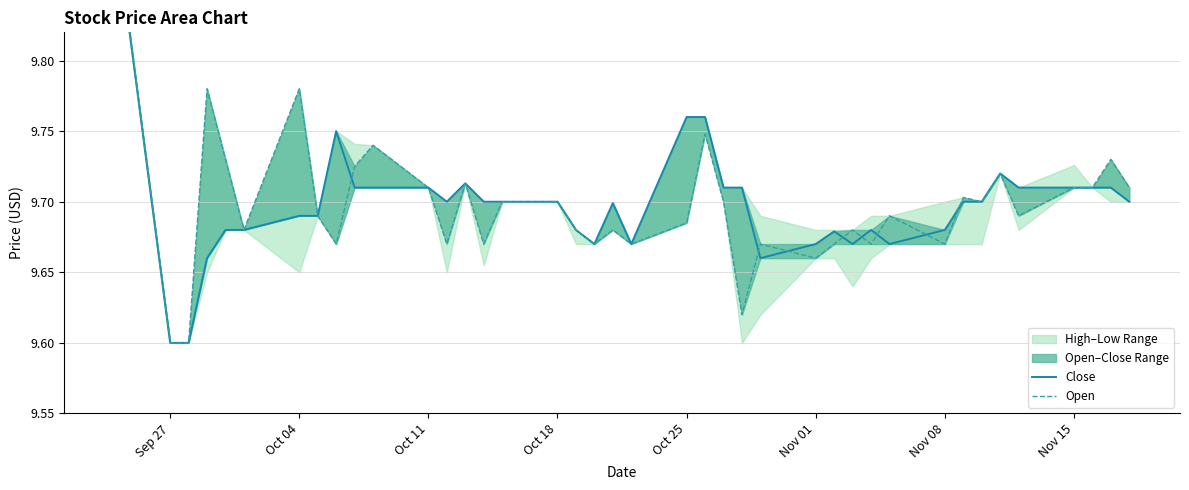

At how many categories does at least one series exceed 9?

40